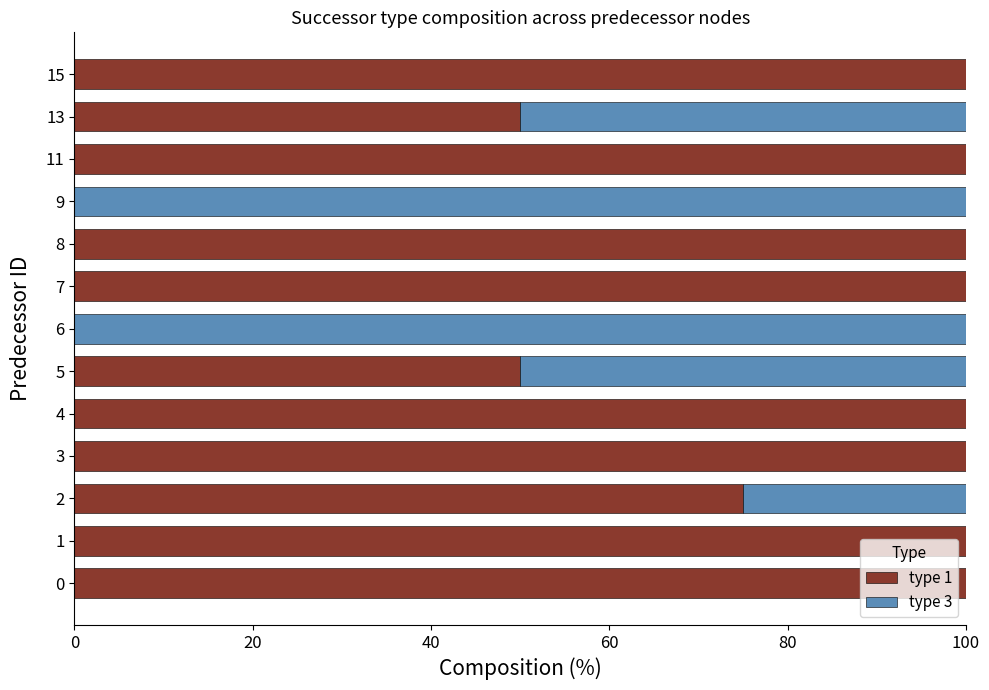

What is the total value across all series at 13?

100